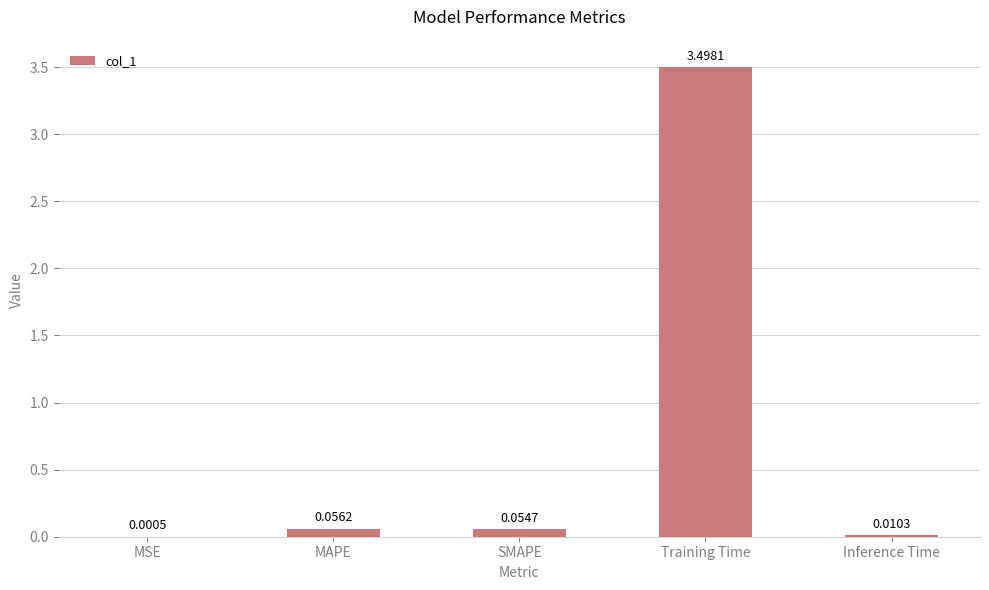

Which label corresponds to the largest value in the chart?

Training Time